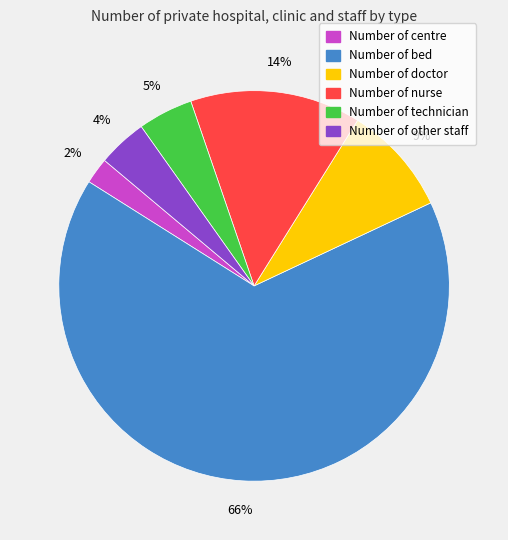

Is the sum of Number of nurse and Number of centre greater than half?

No